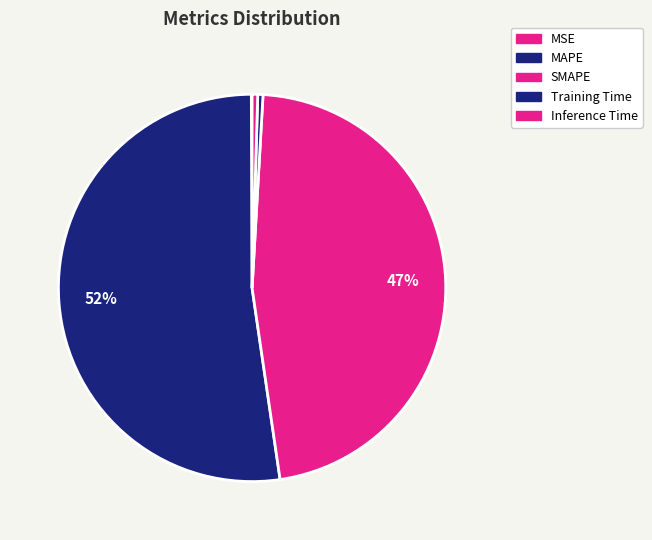

To the nearest percent, what portion does SMAPE represent?

47%